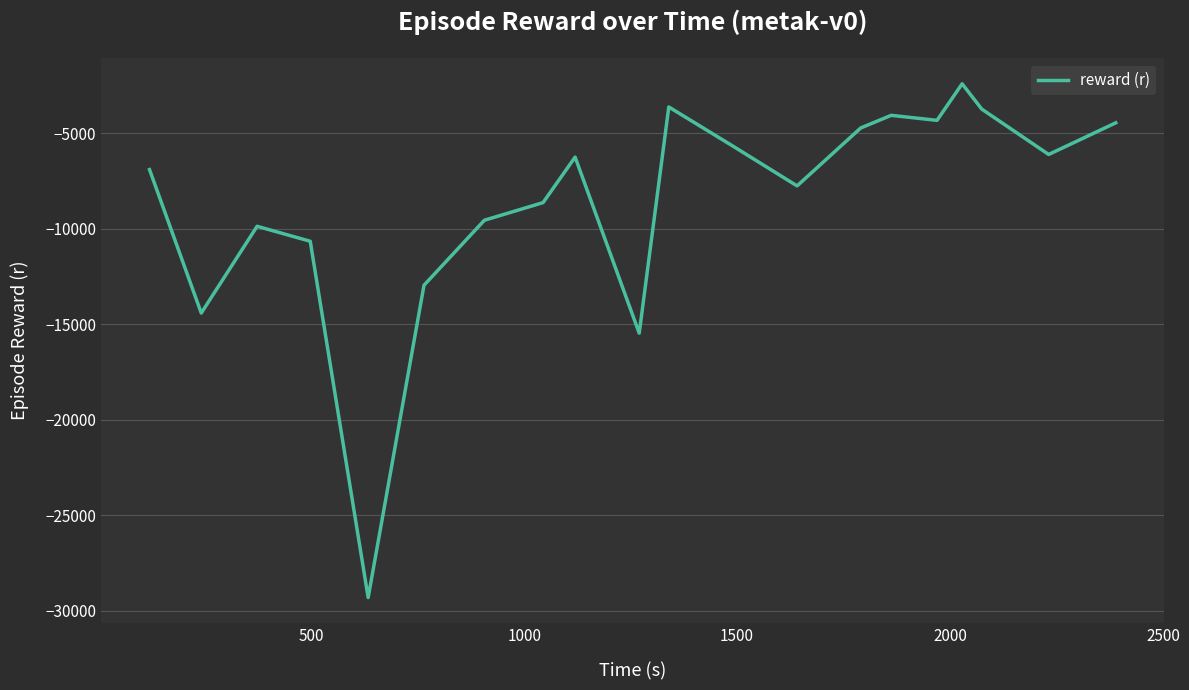

What is the maximum value shown in the chart?

-2403.4